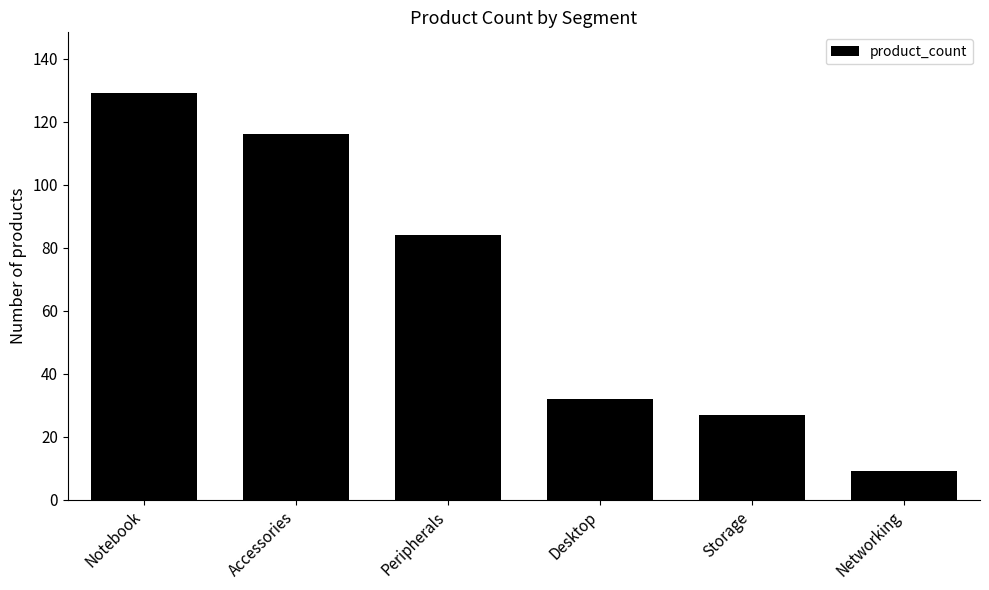

Rank the categories by value from highest to lowest.

Notebook, Accessories, Peripherals, Desktop, Storage, Networking